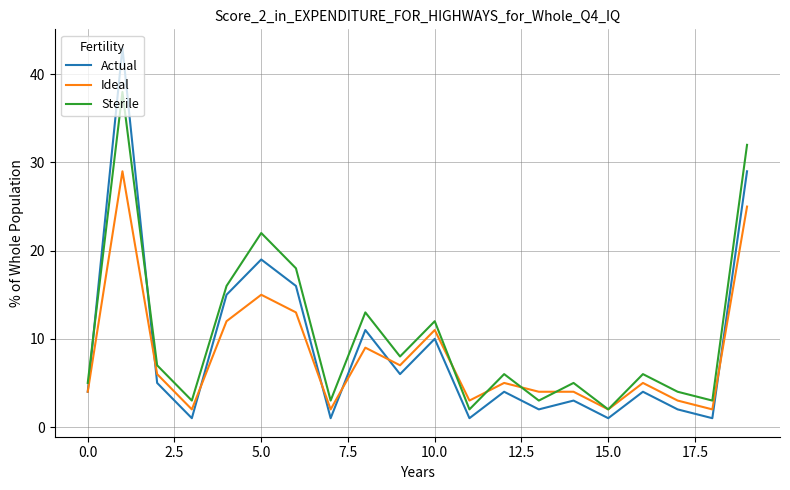

What is the highest value of the Sterile series?

38